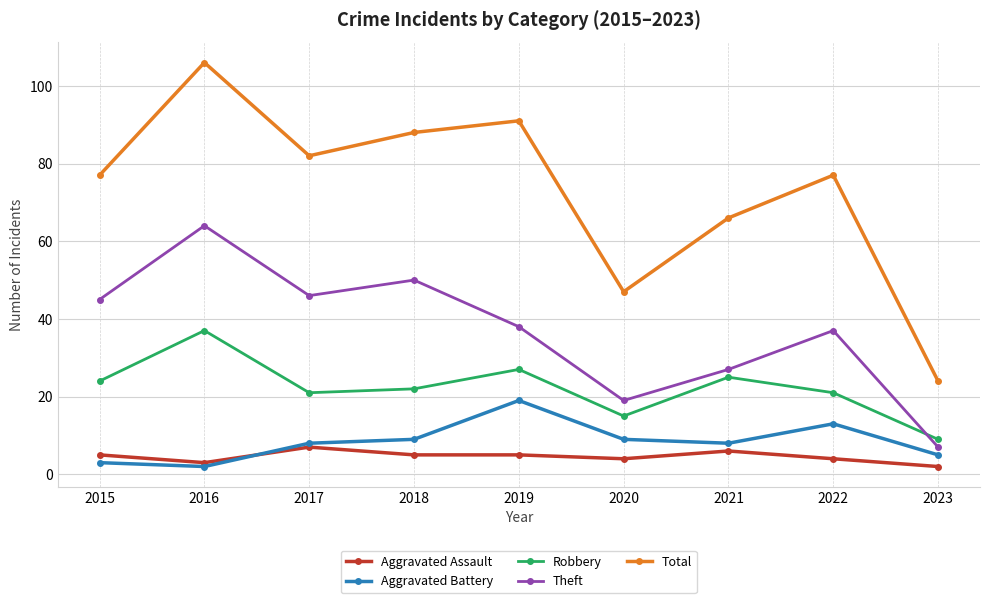

Where is the first local minimum for Aggravated Battery?

2016